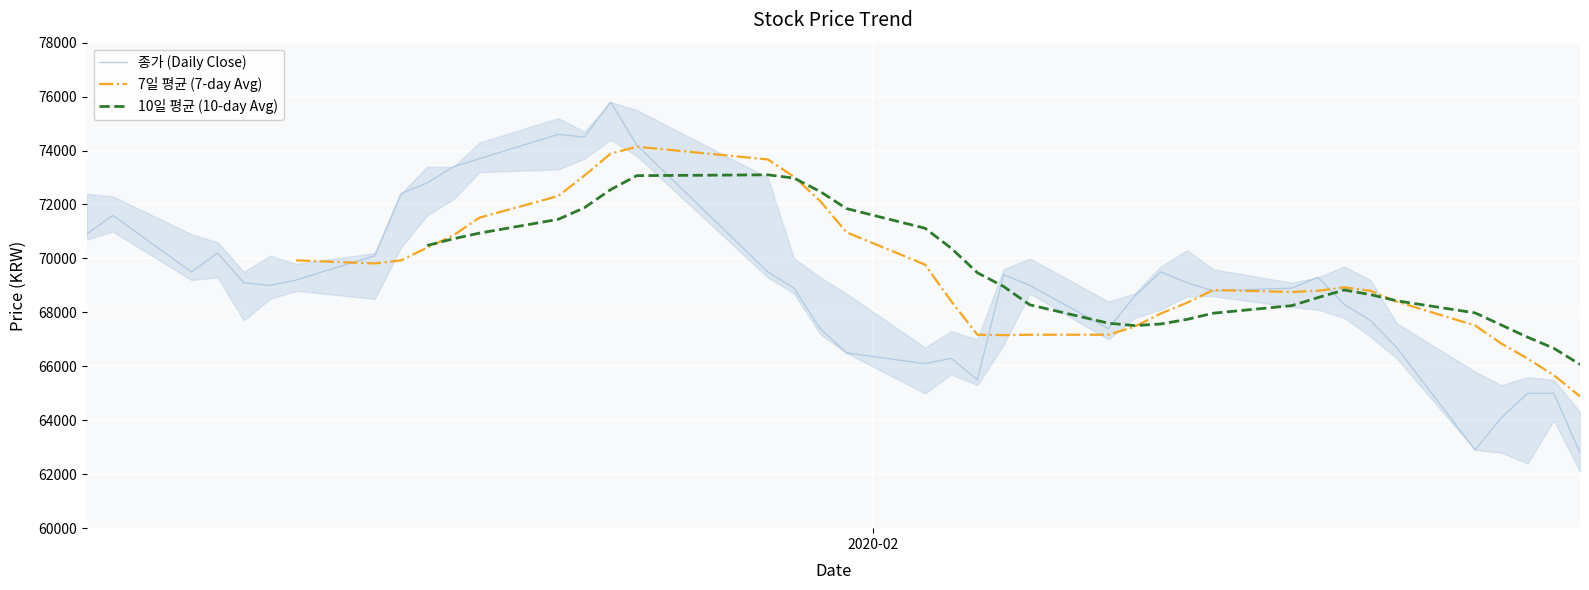

What is the minimum value for 종가 (Daily Close)?

62800